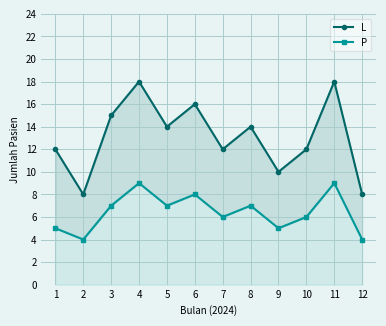

What is the sum of the P values at 4 and 5?

16